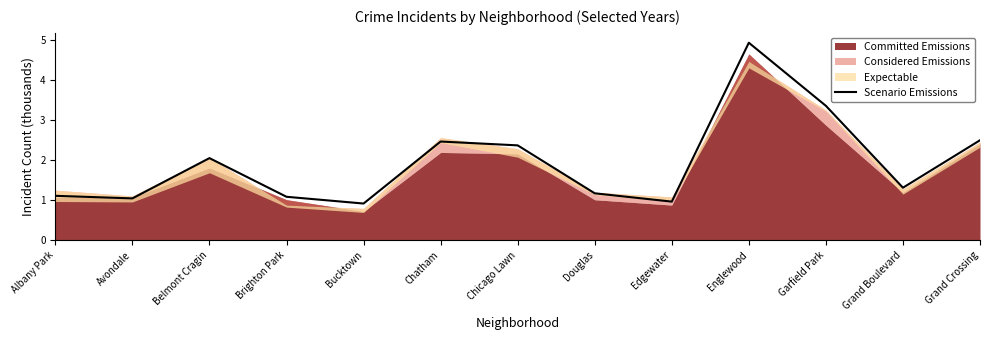

Which has a higher value, Edgewater or Chatham?

Chatham